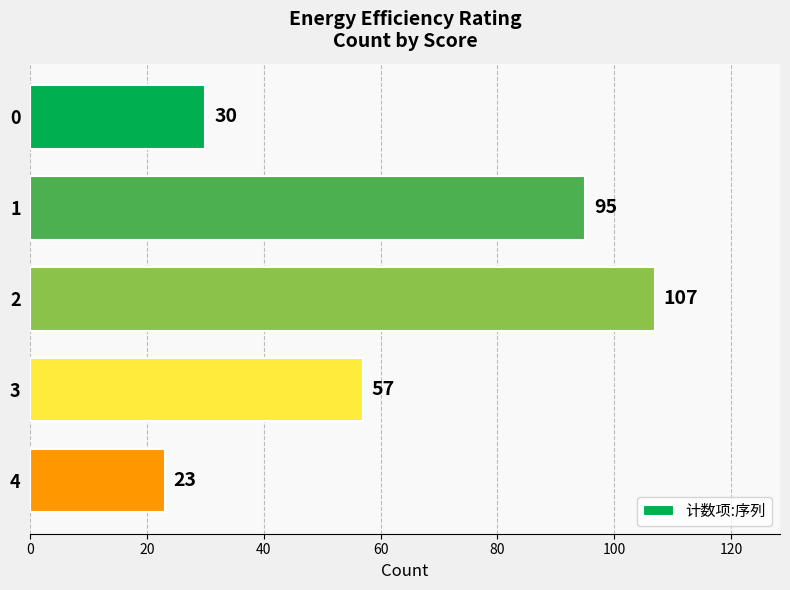

What is the sum of all values?

312